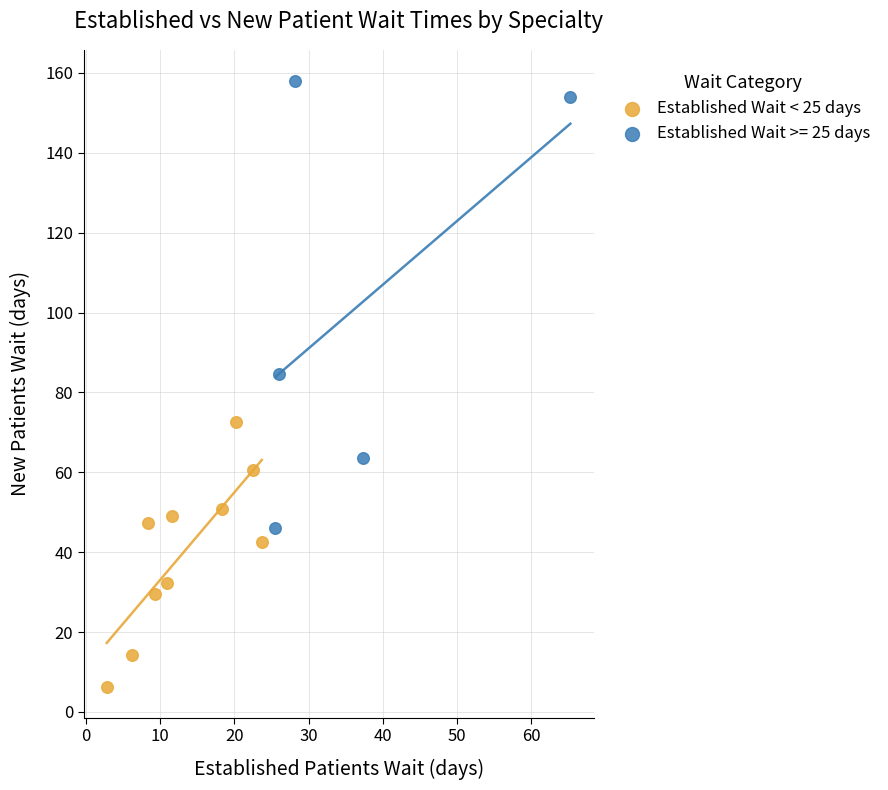

Which series reaches the minimum Y coordinate?

Established Wait < 25 days